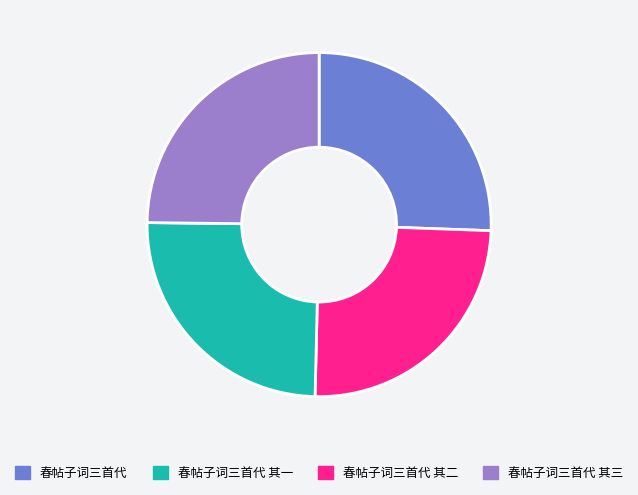

Is there a majority slice in this chart?

No